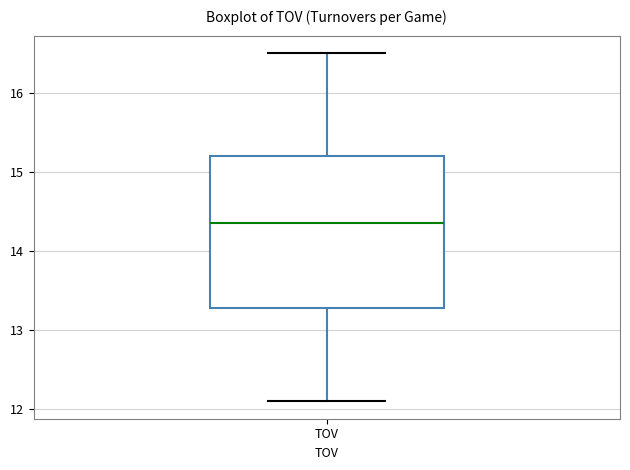

Read this box plot against the y-axis: the position of the median line, the range covered by the box, and the ends of both whiskers. The values are not printed on the chart, so give them approximately, as read against the axis.

median 14.4, box 13.3 to 15.2, whiskers 12.1 to 16.5